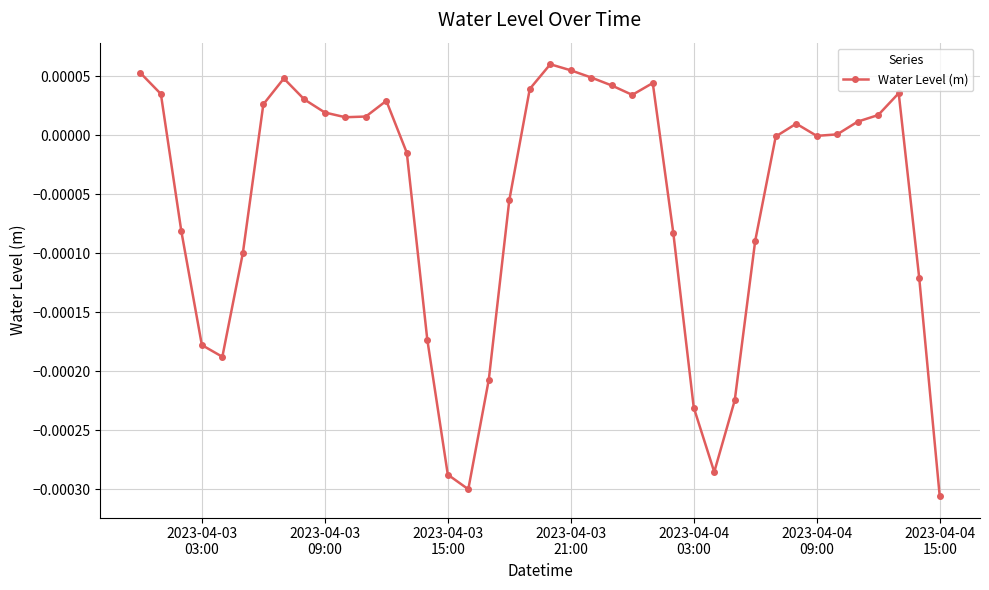

True or false: the data has more than 1 interior local peaks.

True